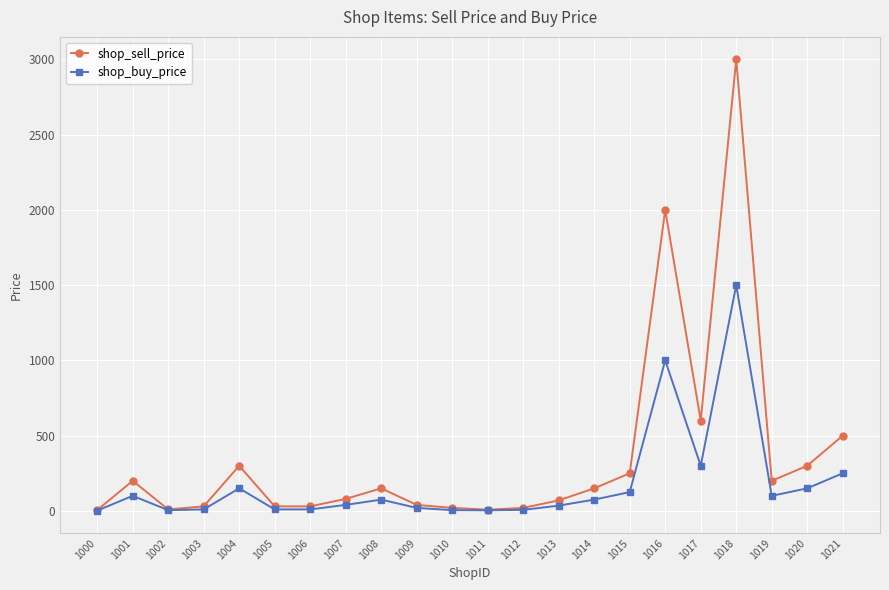

What is the value of the shop_buy_price point at the 13th from the left?

7